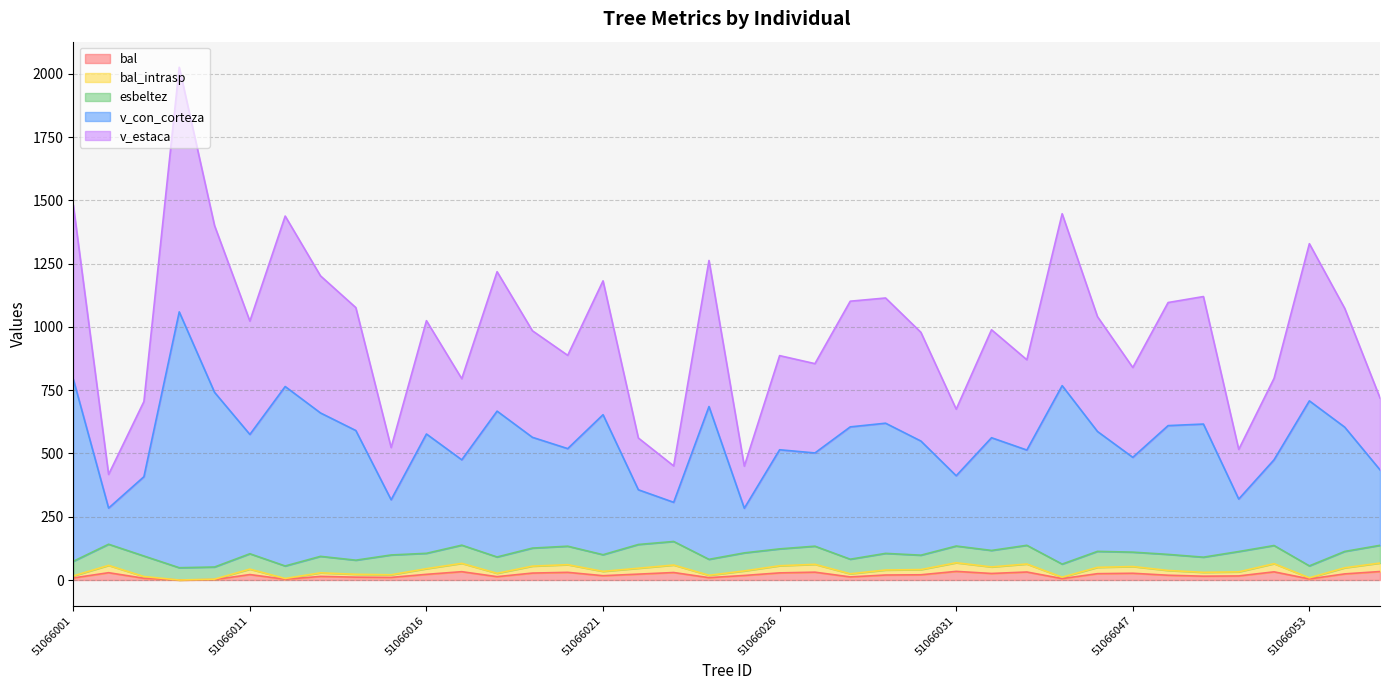

Where is the first local maximum for v_estaca?

51066008